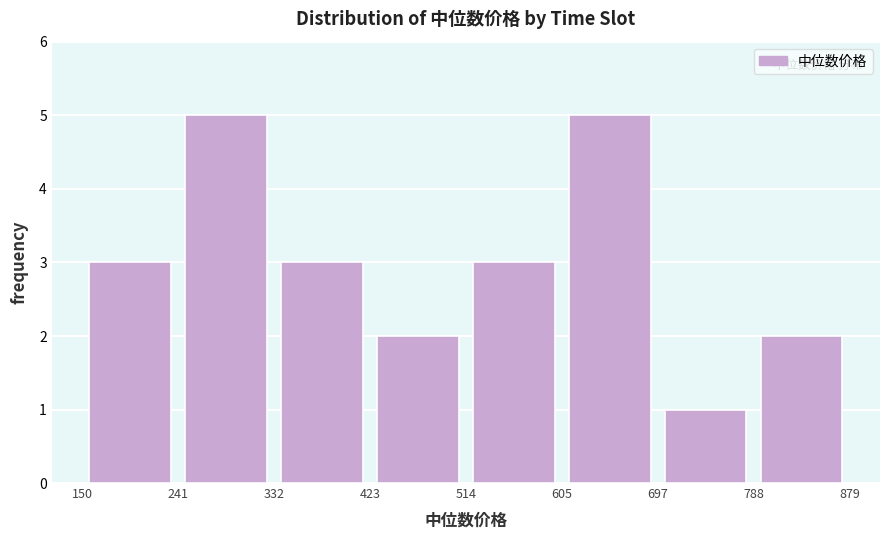

What is the height of the bar covering 514 to 605 on the x-axis? The values are not printed on the chart, so give them approximately, as read against the axis.

3